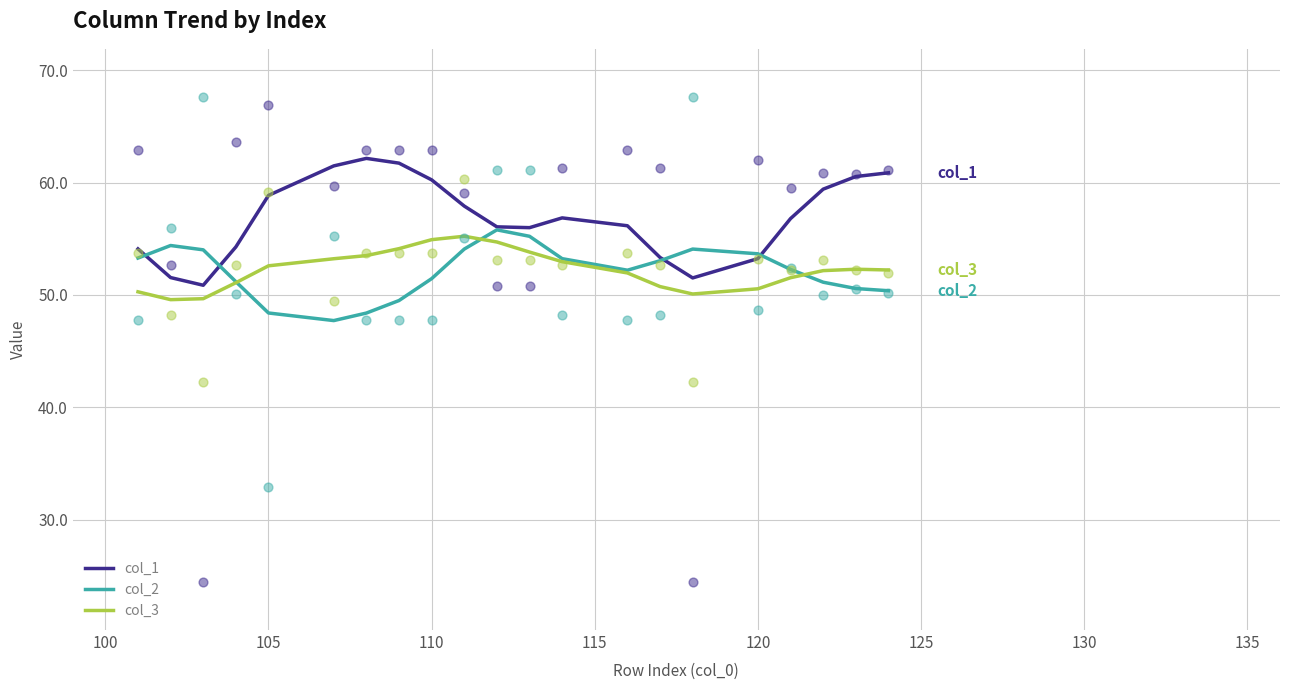

Is the value of col_2 at 135 greater than the value of col_1 at 13?

No